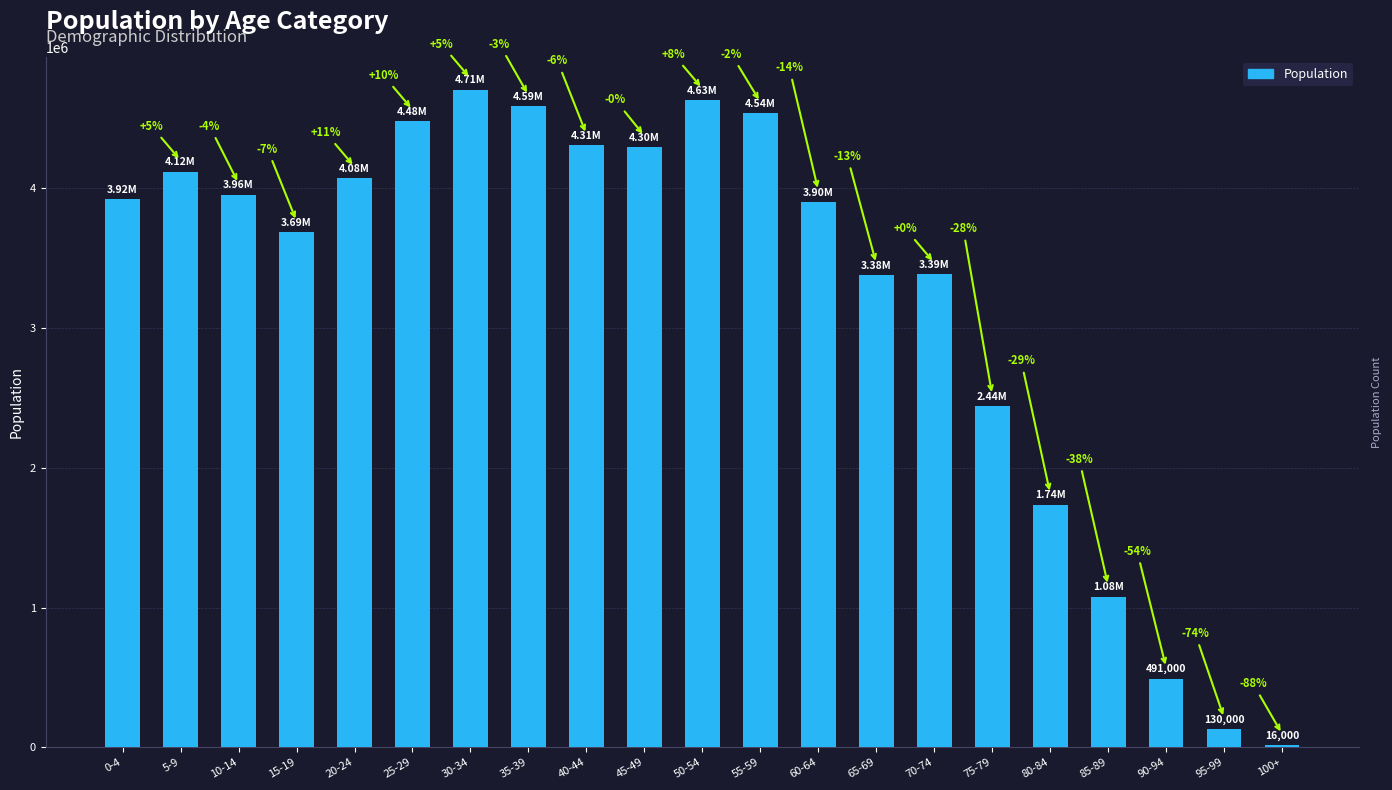

At which label does the data first exceed 3924000?

5-9